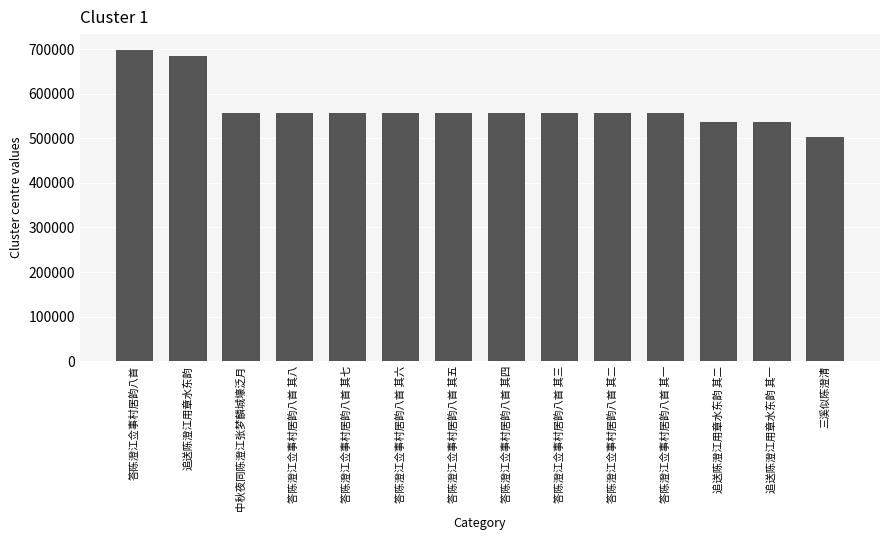

Which label corresponds to the largest value in the chart?

答陈澄江佥事村居韵八首